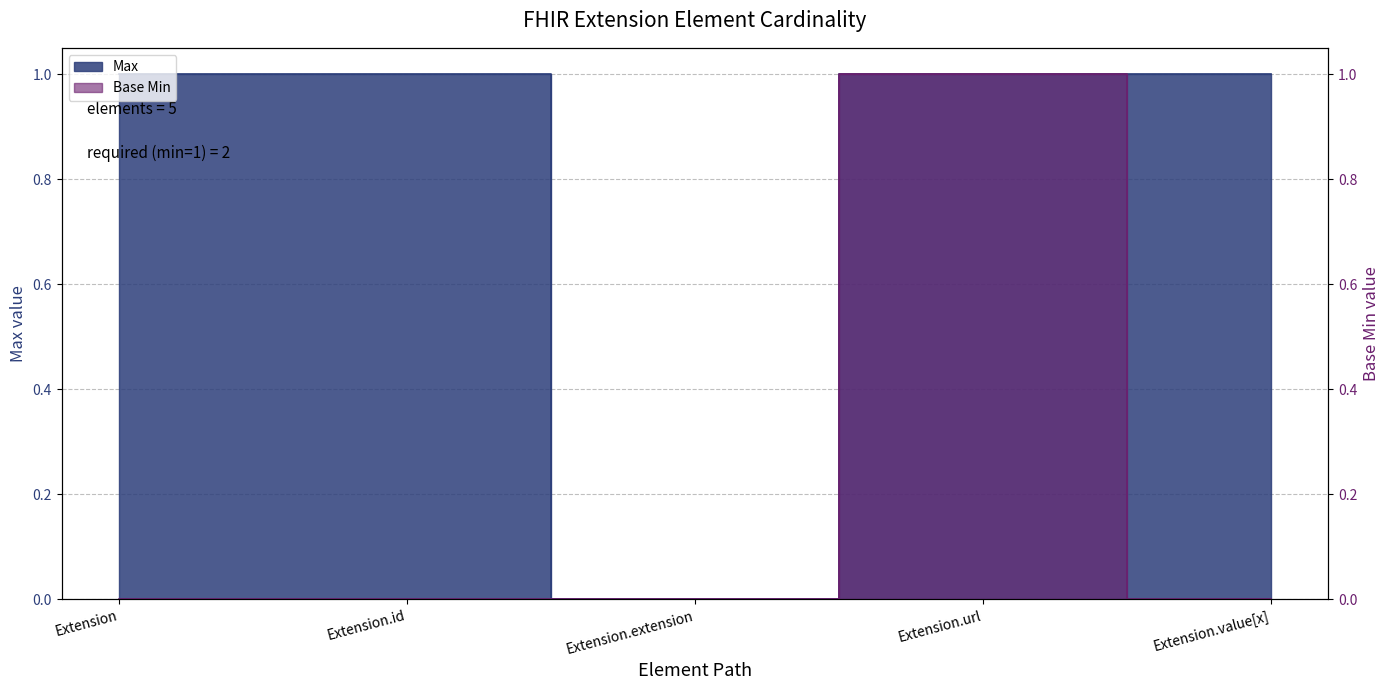

How many positive values does the Base Min series have?

1